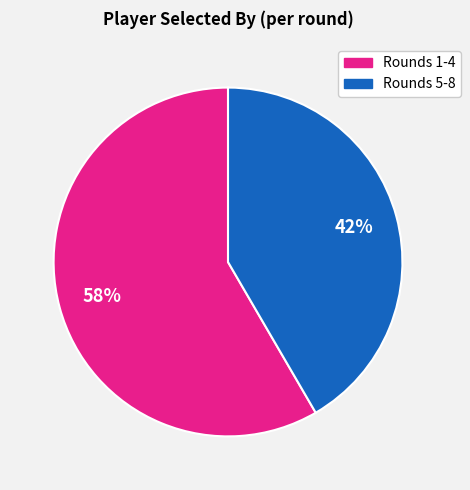

How many slices are in this pie chart?

2